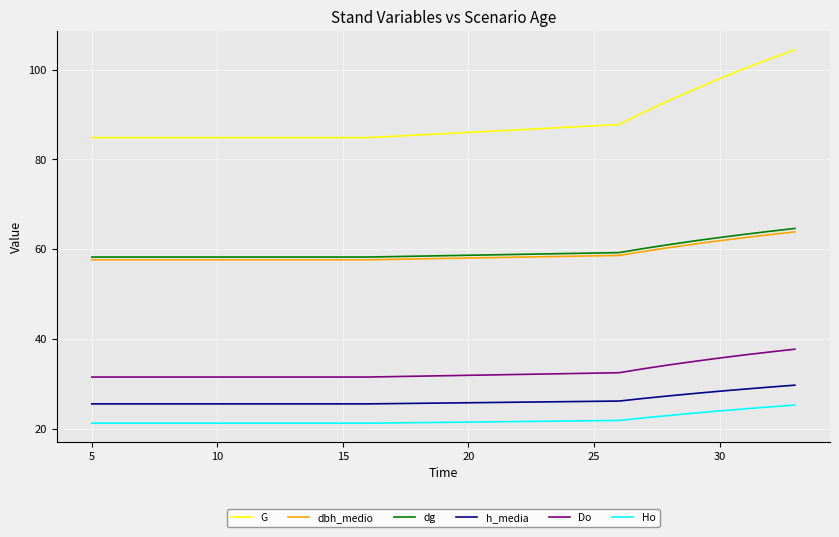

Which series has the largest total across all categories?

G